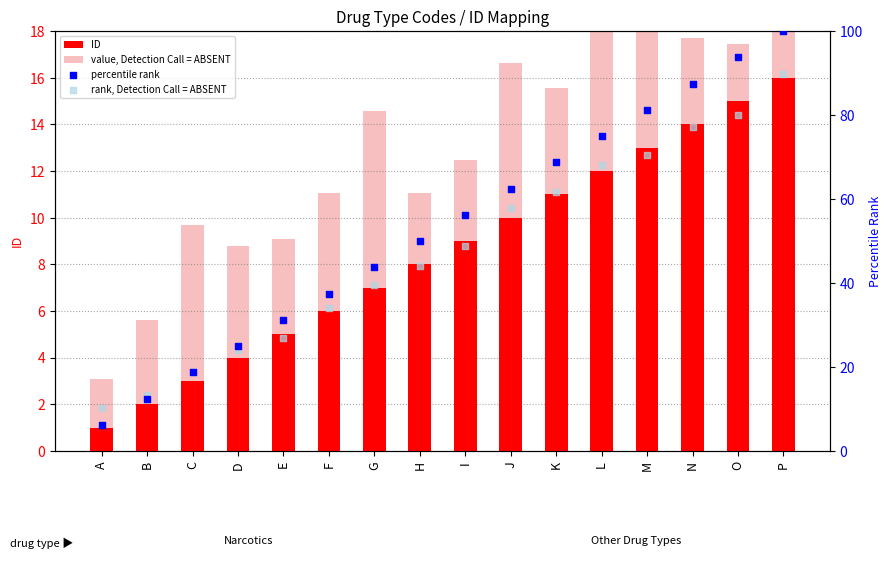

Which series reaches the minimum Y coordinate?

ID